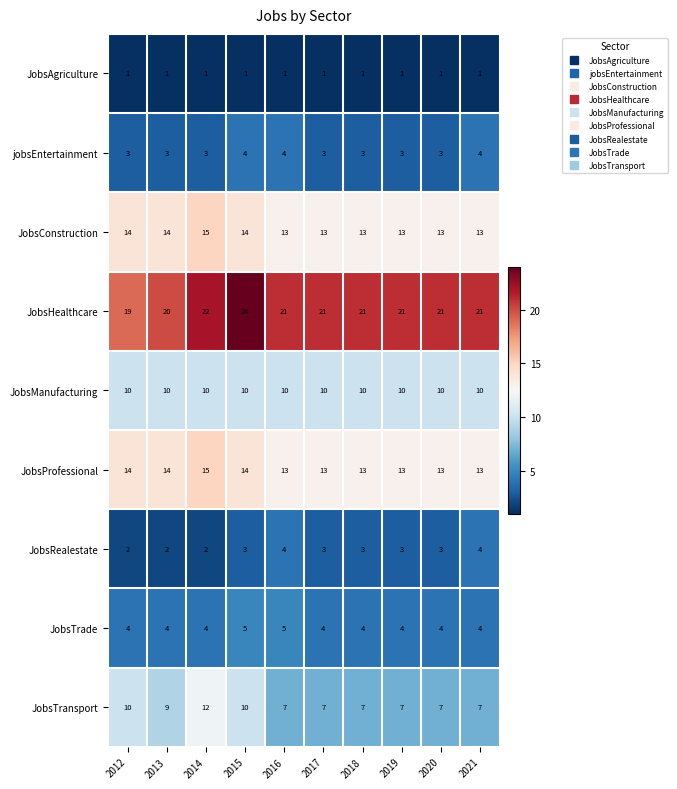

What is the sum of all JobsTrade values?

42